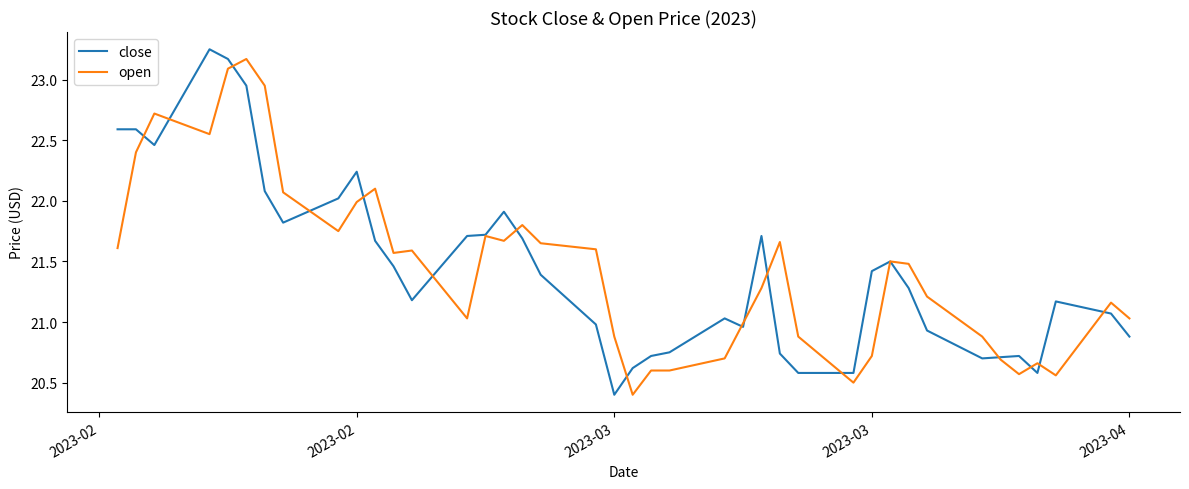

What is the minimum value for open?

20.4